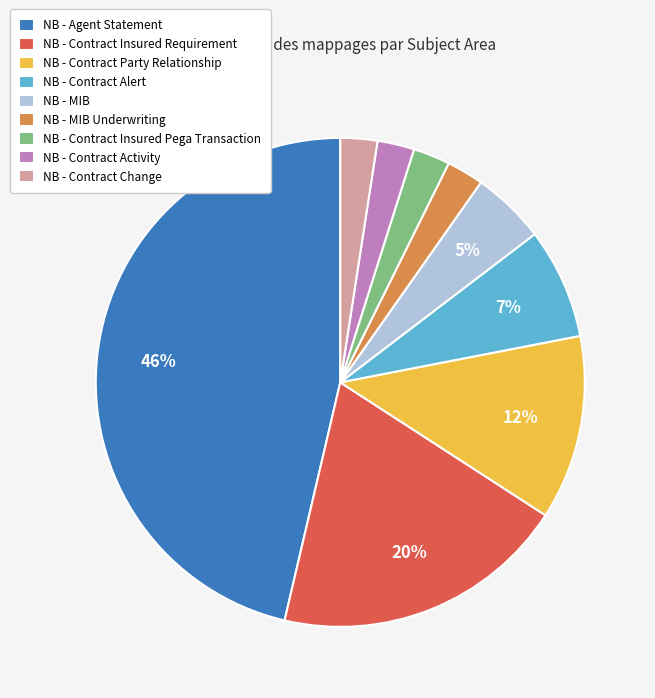

To the nearest percent, what is the average slice percentage?

11%